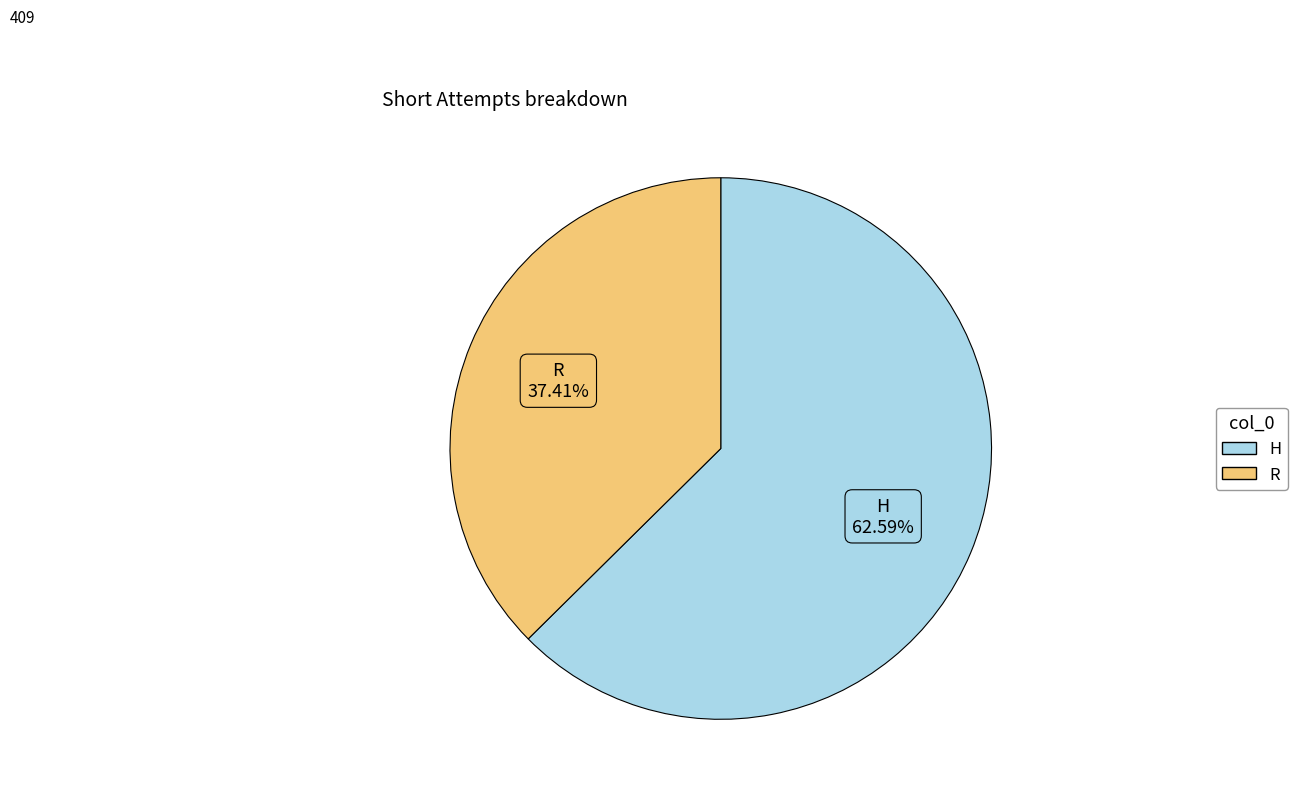

What percentage is the H slice, to the nearest percent?

63%